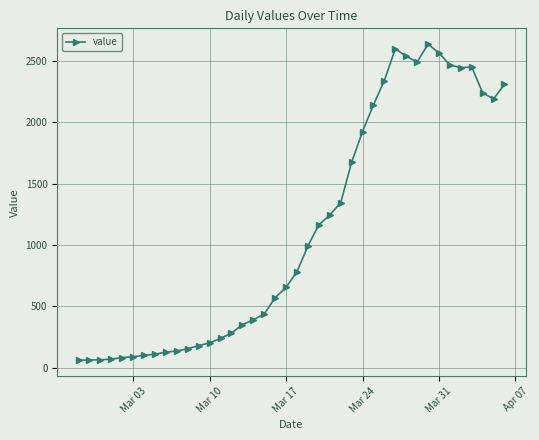

What is the value of the 23rd point from the left?

1166